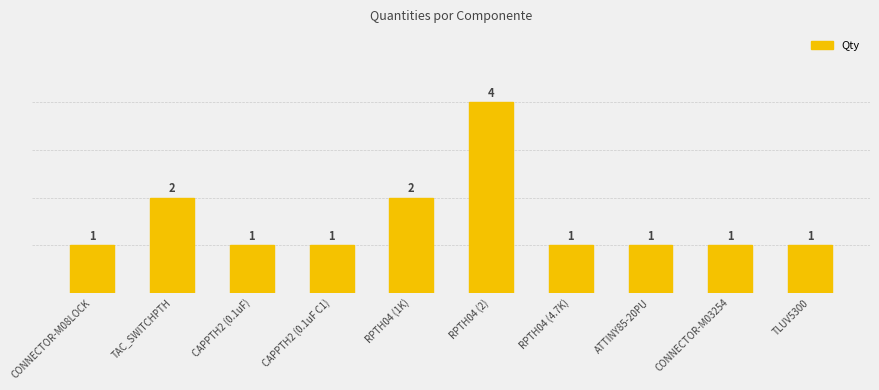

What is the ratio of the value at CAPPTH2 (0.1uF C1) to the value at TLUV5300?

1.0